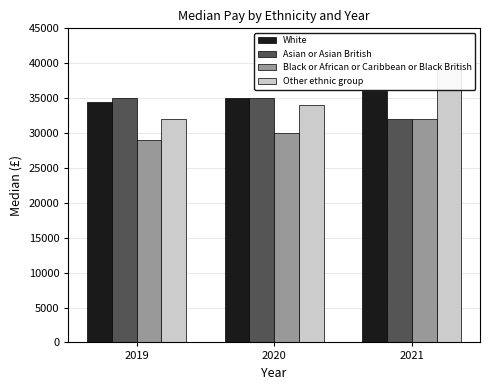

At which label is Other ethnic group closest to 36000?

2020